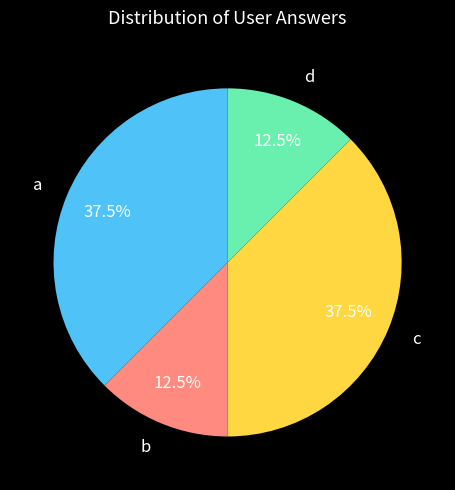

To the nearest percent, what is the combined percentage of a and d?

50%